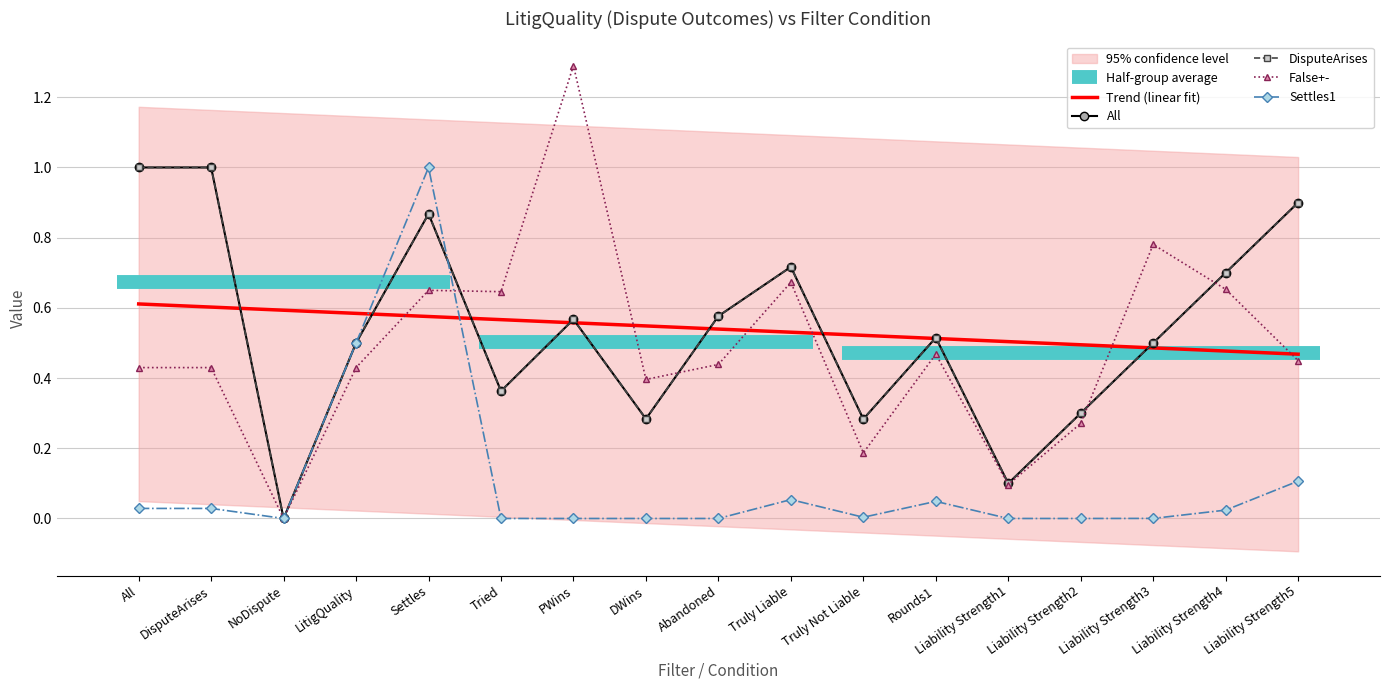

How many intersections are there between Trend (linear fit) and Settles1?

2